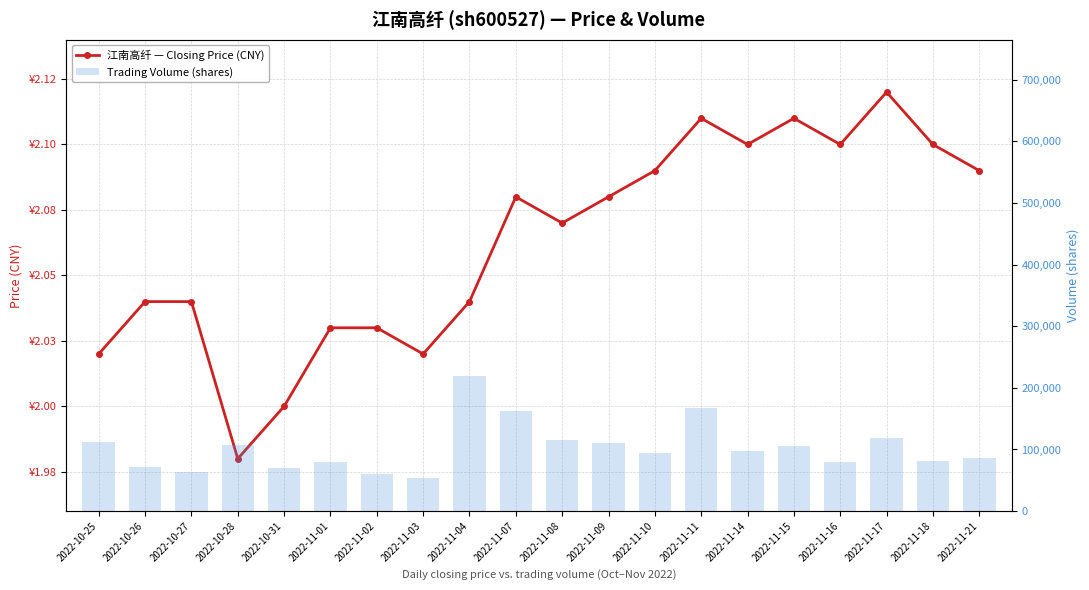

Reading left to right, what are all the values shown in this chart?

price: 2022-10-25=2.0	2022-10-26=2.0	2022-10-27=2.0	2022-10-28=2.0	2022-10-31=2.0	2022-11-01=2.0	2022-11-02=2.0	2022-11-03=2.0	2022-11-04=2.0	2022-11-07=2.1	2022-11-08=2.1	2022-11-09=2.1	2022-11-10=2.1	2022-11-11=2.1	2022-11-14=2.1	2022-11-15=2.1	2022-11-16=2.1	2022-11-17=2.1	2022-11-18=2.1	2022-11-21=2.1
volume: 2022-10-25=112183.0	2022-10-26=71615.0	2022-10-27=62936.0	2022-10-28=107143.0	2022-10-31=69529.0	2022-11-01=80114.0	2022-11-02=60786.0	2022-11-03=54362.0	2022-11-04=218603.0	2022-11-07=161969.0	2022-11-08=115757.0	2022-11-09=110230.0	2022-11-10=94065.0	2022-11-11=167689.0	2022-11-14=97520.0	2022-11-15=106038.0	2022-11-16=80085.0	2022-11-17=118460.0	2022-11-18=81764.0	2022-11-21=86346.0